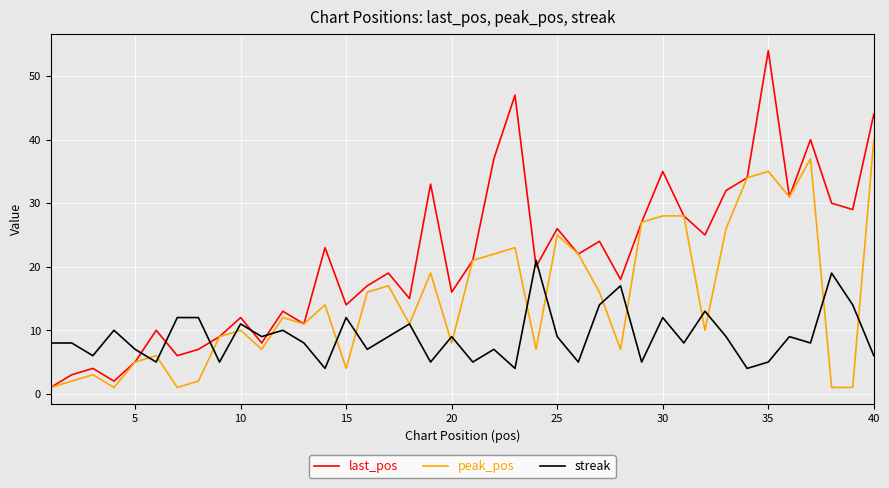

What is the smallest value displayed?

1